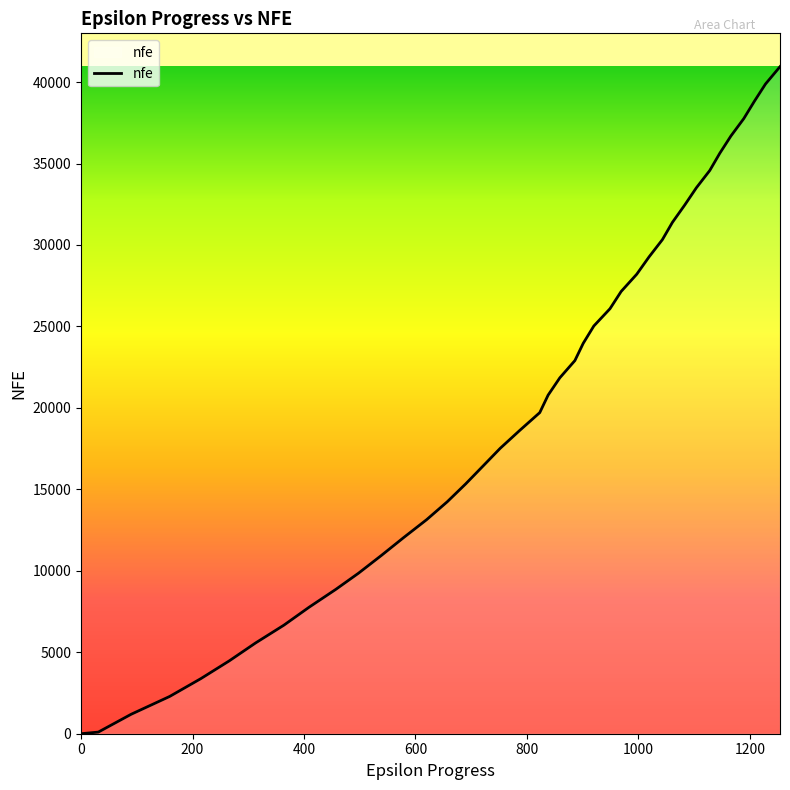

What is the maximum value shown in the chart?

40945